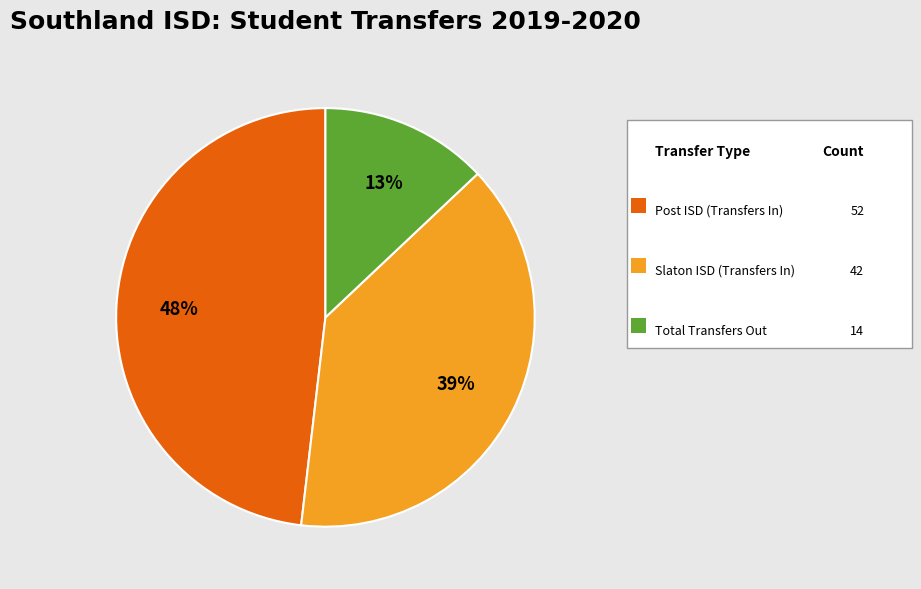

Does any single category account for the majority?

No